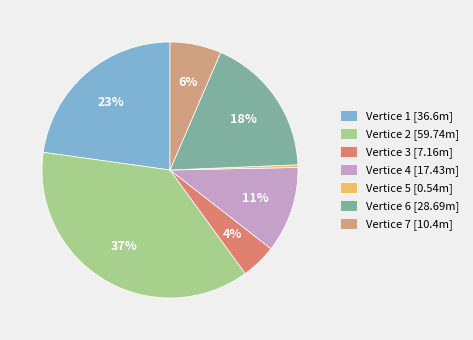

To the nearest percent, what is the average slice percentage?

14%